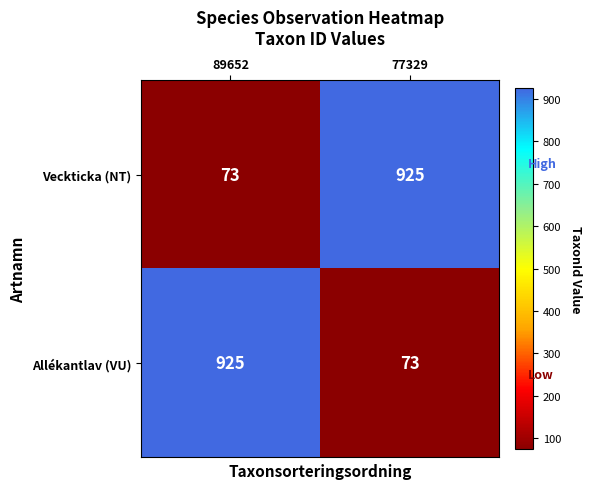

What is the average value of the Veckticka (NT) series?

499